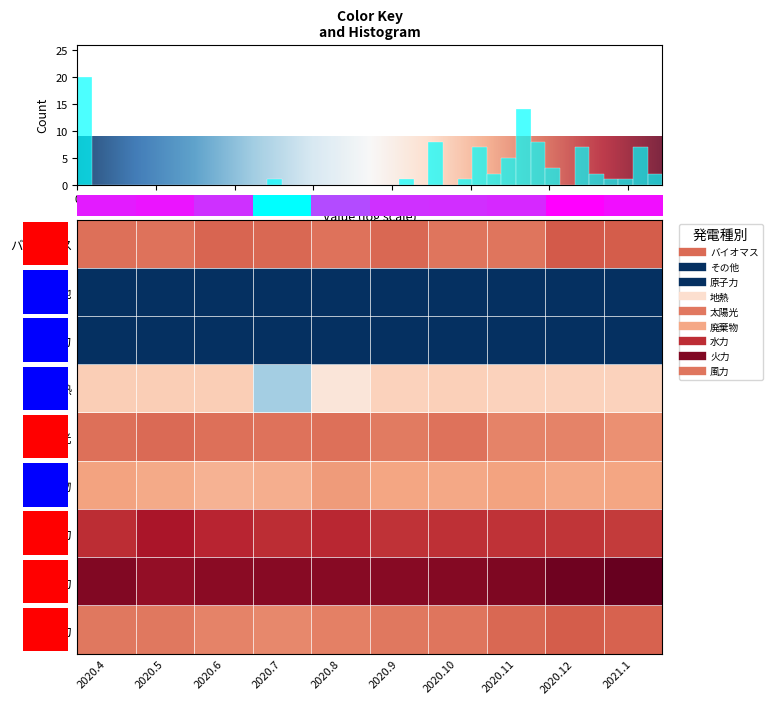

Count the number of data series in this chart.

9